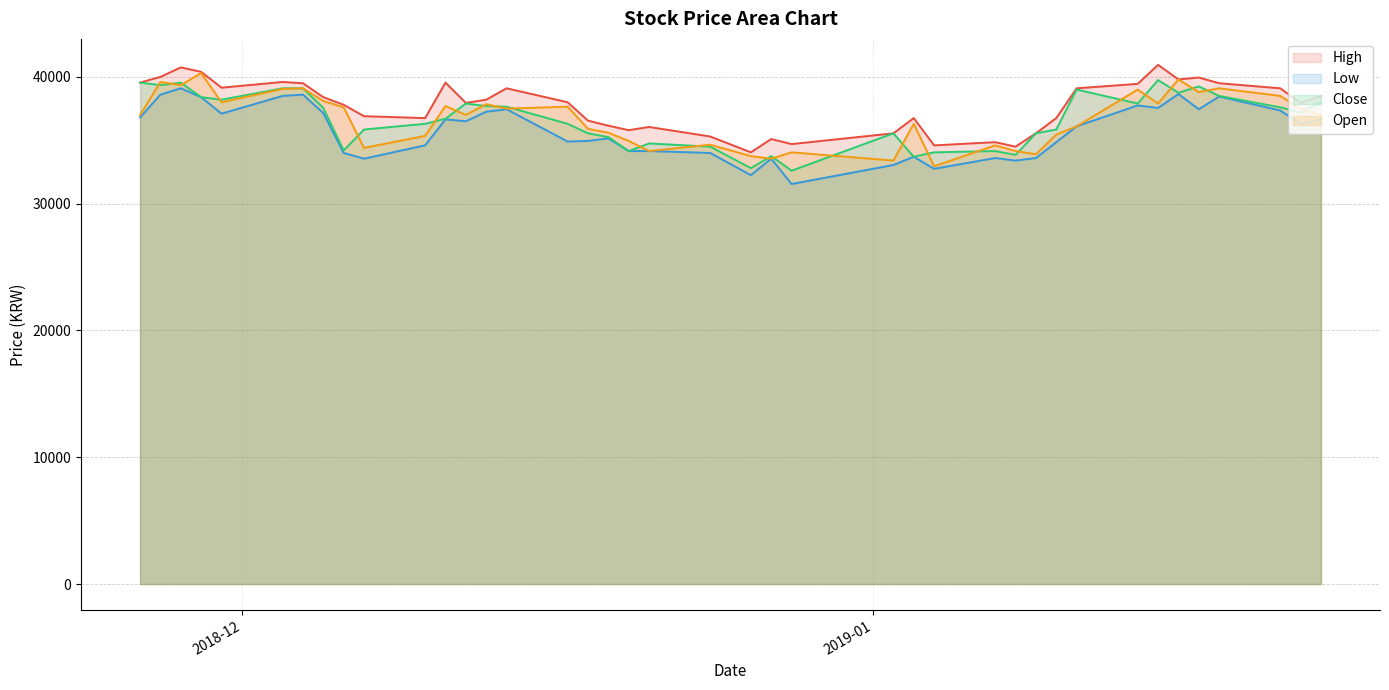

Reading left to right, what are all the values shown in this chart?

High: 2018-11-26=39550	2018-11-27=40000	2018-11-28=40750	2018-11-29=40400	2018-11-30=39150	2018-12-03=39600	2018-12-04=39500	2018-12-05=38400	2018-12-06=37800	2018-12-07=36900	2018-12-10=36750	2018-12-11=39550	2018-12-12=37950	2018-12-13=38200	2018-12-14=39100	2018-12-17=38000	2018-12-18=36550	2018-12-19=36150	2018-12-20=35800	2018-12-21=36050	2018-12-24=35300	2018-12-26=34050	2018-12-27=35100	2018-12-28=34700	2019-01-02=35550	2019-01-03=36750	2019-01-04=34600	2019-01-07=34850	2019-01-08=34500	2019-01-09=35550	2019-01-10=36750	2019-01-11=39100	2019-01-14=39450	2019-01-15=40950	2019-01-16=39800	2019-01-17=39950	2019-01-18=39500	2019-01-21=39100	2019-01-22=37950	2019-01-23=38500
Low: 2018-11-26=36800	2018-11-27=38600	2018-11-28=39100	2018-11-29=38400	2018-11-30=37100	2018-12-03=38500	2018-12-04=38600	2018-12-05=37150	2018-12-06=34000	2018-12-07=33550	2018-12-10=34600	2018-12-11=36650	2018-12-12=36500	2018-12-13=37250	2018-12-14=37450	2018-12-17=34900	2018-12-18=34950	2018-12-19=35150	2018-12-20=34150	2018-12-21=34150	2018-12-24=34000	2018-12-26=32250	2018-12-27=33550	2018-12-28=31550	2019-01-02=33050	2019-01-03=33700	2019-01-04=32750	2019-01-07=33600	2019-01-08=33400	2019-01-09=33600	2019-01-10=34850	2019-01-11=36100	2019-01-14=37750	2019-01-15=37550	2019-01-16=38650	2019-01-17=37450	2019-01-18=38450	2019-01-21=37350	2019-01-22=36300	2019-01-23=36650
Close: 2018-11-26=39550	2018-11-27=39350	2018-11-28=39550	2018-11-29=38400	2018-11-30=38200	2018-12-03=39100	2018-12-04=39100	2018-12-05=37550	2018-12-06=34200	2018-12-07=35850	2018-12-10=36300	2018-12-11=36700	2018-12-12=37900	2018-12-13=37700	2018-12-14=37650	2018-12-17=36300	2018-12-18=35550	2018-12-19=35250	2018-12-20=34150	2018-12-21=34750	2018-12-24=34500	2018-12-26=32800	2018-12-27=33750	2018-12-28=32600	2019-01-02=35550	2019-01-03=33700	2019-01-04=34050	2019-01-07=34150	2019-01-08=33850	2019-01-09=35550	2019-01-10=35850	2019-01-11=39000	2019-01-14=37900	2019-01-15=39750	2019-01-16=38750	2019-01-17=39250	2019-01-18=38500	2019-01-21=37600	2019-01-22=37200	2019-01-23=38000
Open: 2018-11-26=37000	2018-11-27=39600	2018-11-28=39350	2018-11-29=40300	2018-11-30=38000	2018-12-03=39050	2018-12-04=39100	2018-12-05=38100	2018-12-06=37600	2018-12-07=34400	2018-12-10=35350	2018-12-11=37700	2018-12-12=37000	2018-12-13=37850	2018-12-14=37500	2018-12-17=37650	2018-12-18=35900	2018-12-19=35600	2018-12-20=34950	2018-12-21=34150	2018-12-24=34650	2018-12-26=33750	2018-12-27=33550	2018-12-28=34050	2019-01-02=33400	2019-01-03=36300	2019-01-04=32950	2019-01-07=34600	2019-01-08=34150	2019-01-09=33900	2019-01-10=35450	2019-01-11=36100	2019-01-14=39000	2019-01-15=37900	2019-01-16=39800	2019-01-17=38800	2019-01-18=39100	2019-01-21=38500	2019-01-22=37450	2019-01-23=37000